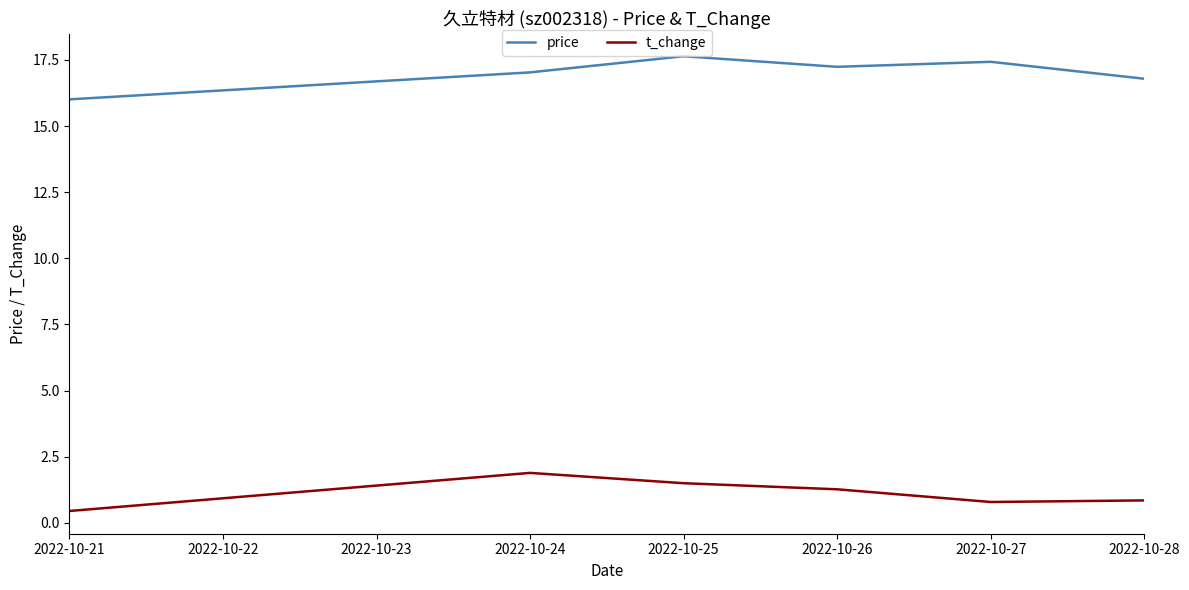

What is the difference between the highest and lowest values at 2022-10-27?

16.6